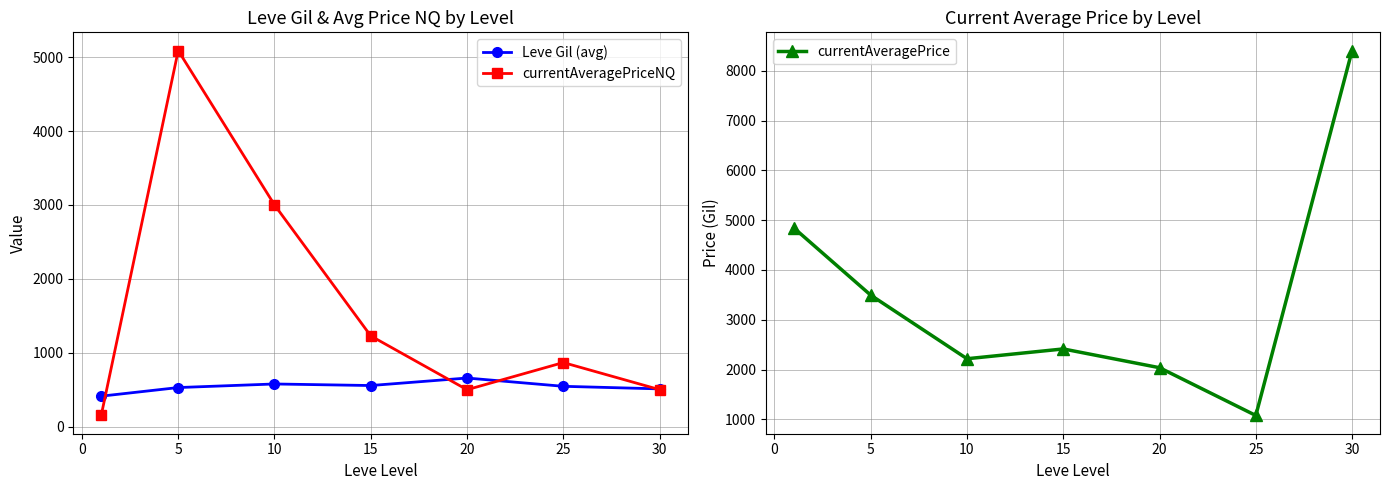

Count the number of data series in this chart.

3